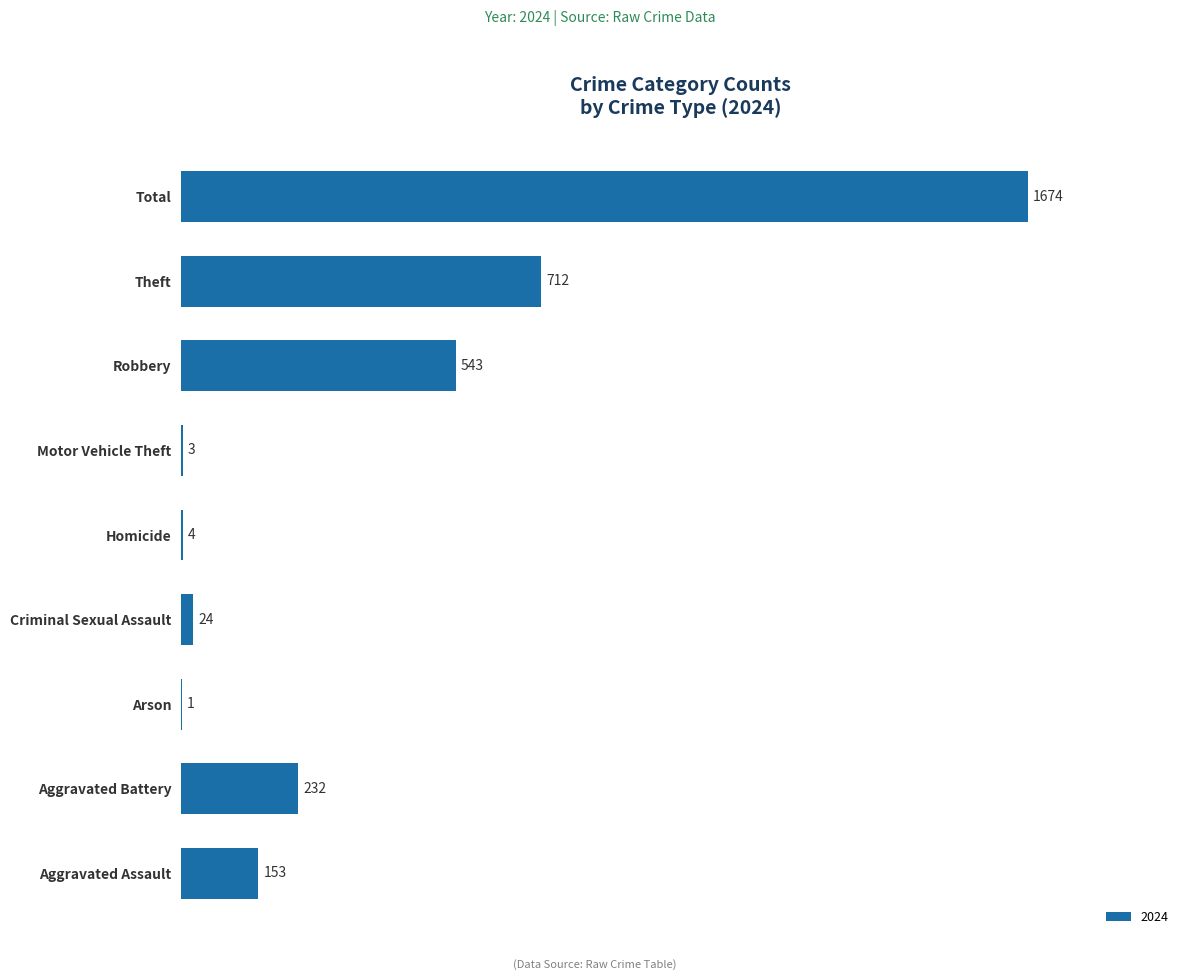

Count the number of categories in the chart.

9